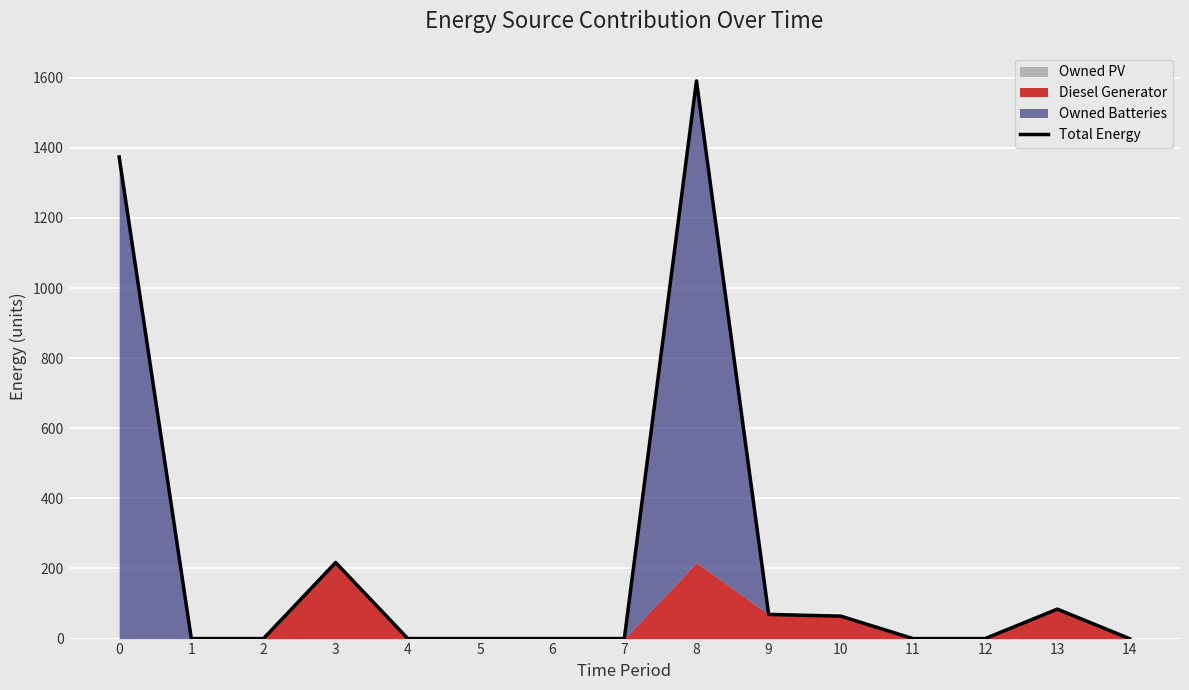

What is the sum of all values?

3399